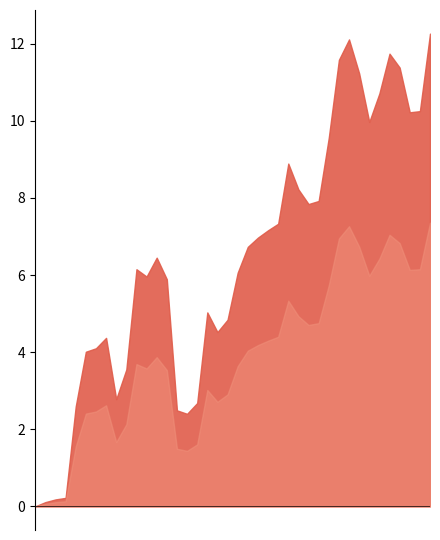

Rank the categories by col_2 value from lowest to highest.

2020-06-18, 2020-06-19, 2020-06-24, 2020-06-30, 2020-07-27, 2020-07-24, 2020-07-03, 2020-07-28, 2020-07-16, 2020-07-17, 2020-07-10, 2020-07-14, 2020-07-15, 2020-07-30, 2020-07-31, 2020-07-29, 2020-07-23, 2020-07-21, 2020-08-03, 2020-07-20, 2020-07-22, 2020-08-04, 2020-08-05, 2020-08-06, 2020-08-07, 2020-08-12, 2020-08-13, 2020-08-11, 2020-08-10, 2020-08-14, 2020-08-20, 2020-08-26, 2020-08-27, 2020-08-21, 2020-08-19, 2020-08-25, 2020-08-17, 2020-08-24, 2020-08-18, 2020-08-28